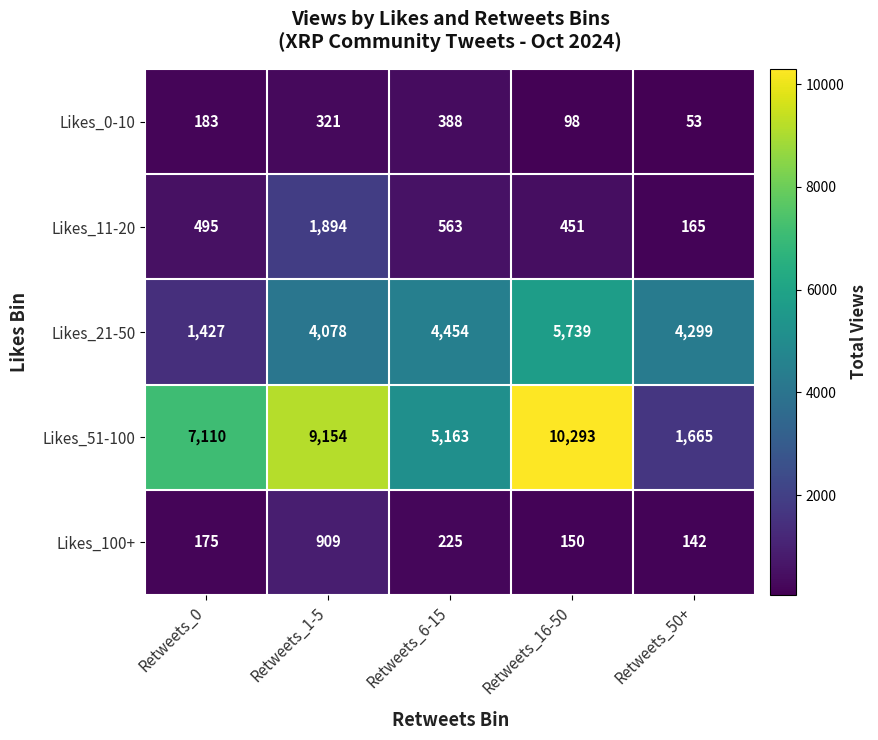

Reading left to right, transcribe all the data shown in this chart.

Likes_0-10: Retweets_0=183	Retweets_1-5=321	Retweets_6-15=388	Retweets_16-50=98	Retweets_50+=53
Likes_11-20: Retweets_0=495	Retweets_1-5=1894	Retweets_6-15=563	Retweets_16-50=451	Retweets_50+=165
Likes_21-50: Retweets_0=1427	Retweets_1-5=4078	Retweets_6-15=4454	Retweets_16-50=5739	Retweets_50+=4299
Likes_51-100: Retweets_0=7110	Retweets_1-5=9154	Retweets_6-15=5163	Retweets_16-50=10293	Retweets_50+=1665
Likes_100+: Retweets_0=175	Retweets_1-5=909	Retweets_6-15=225	Retweets_16-50=150	Retweets_50+=142